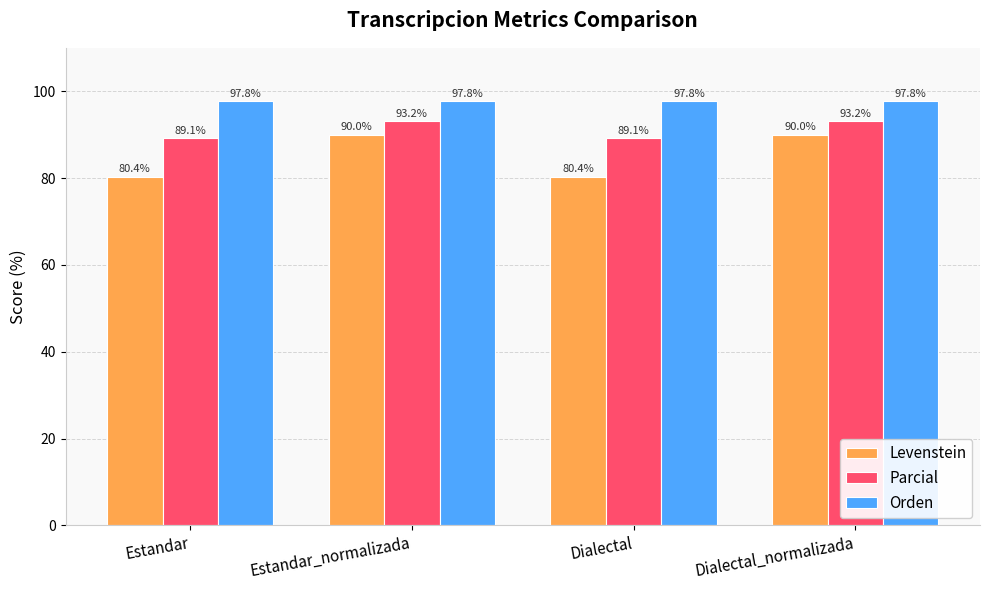

What is the difference between the maximum and second lowest values in the Levenstein series?

9.6